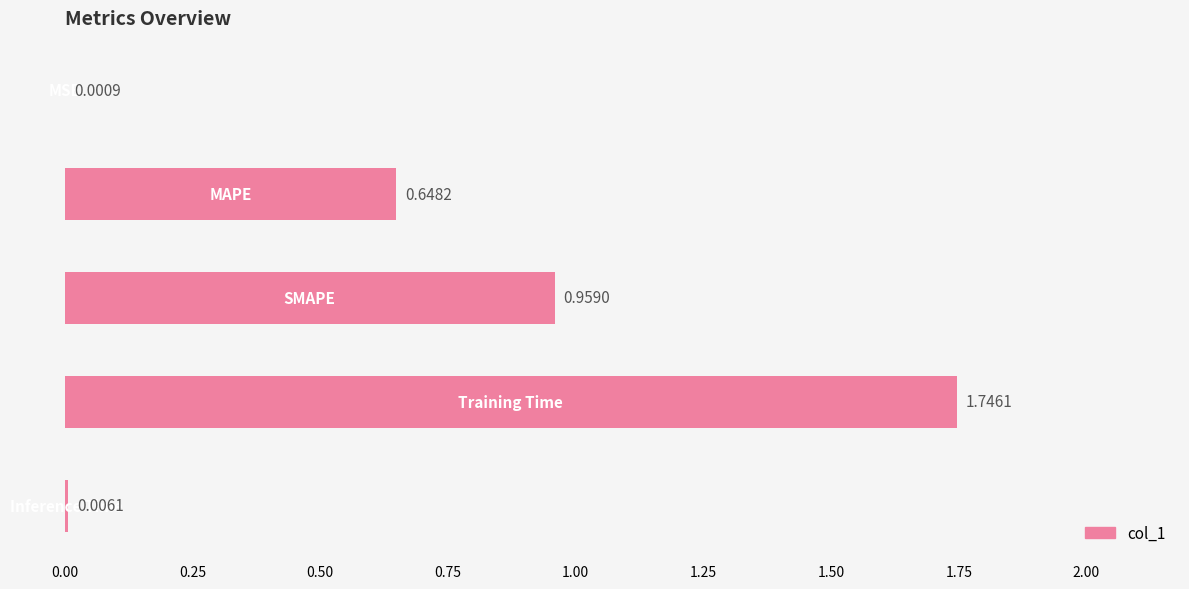

What is the sum of all values?

3.4